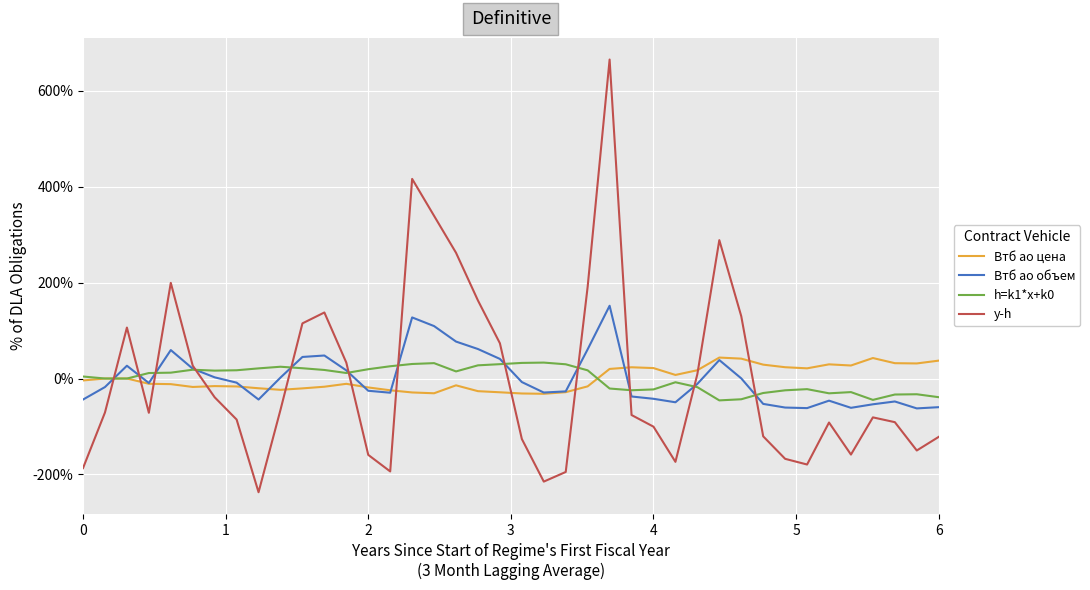

Count the number of data series in this chart.

4